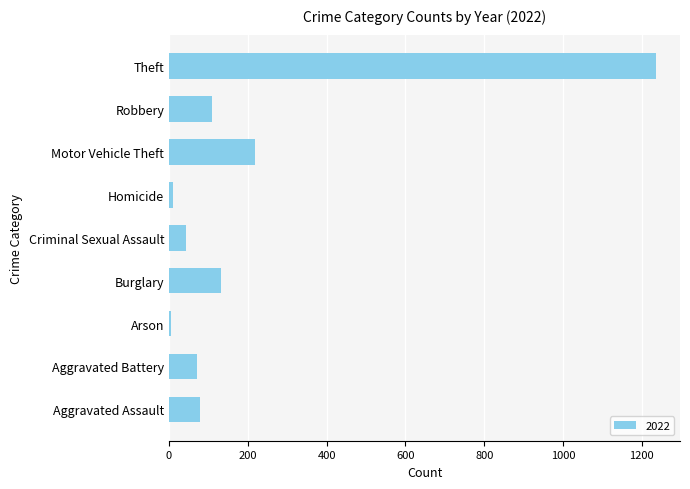

What is the sum of the values at Burglary and Aggravated Battery?

203